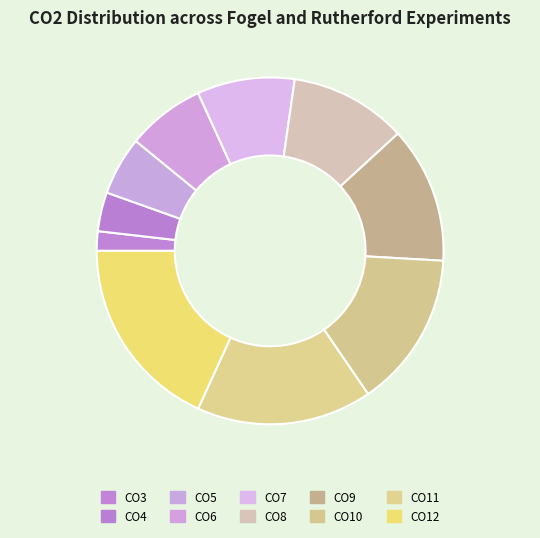

Count the number of slices in the pie.

10